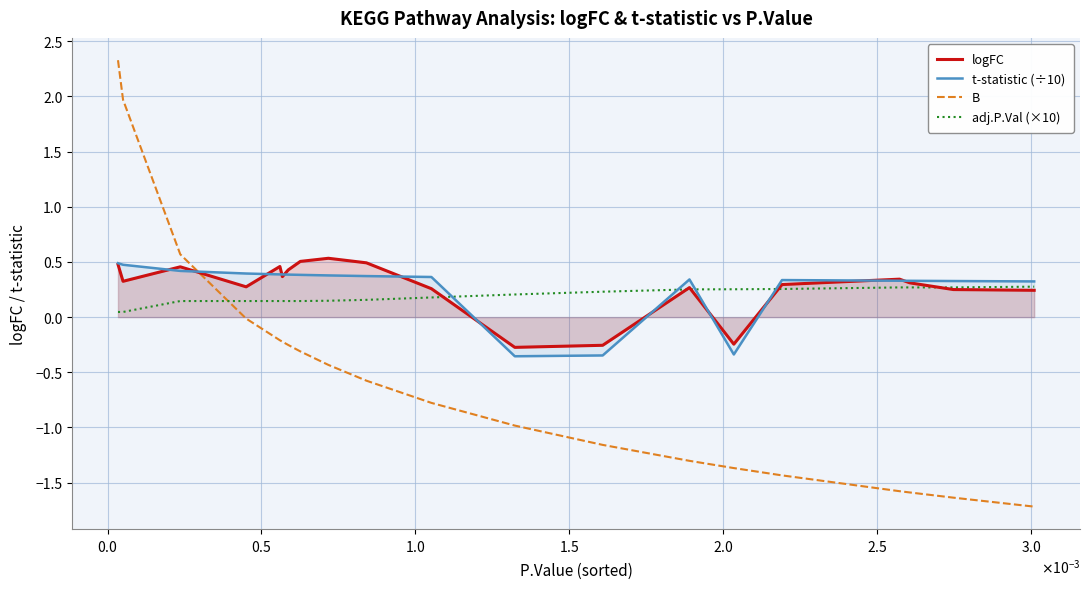

Which series has the widest spread of values?

B